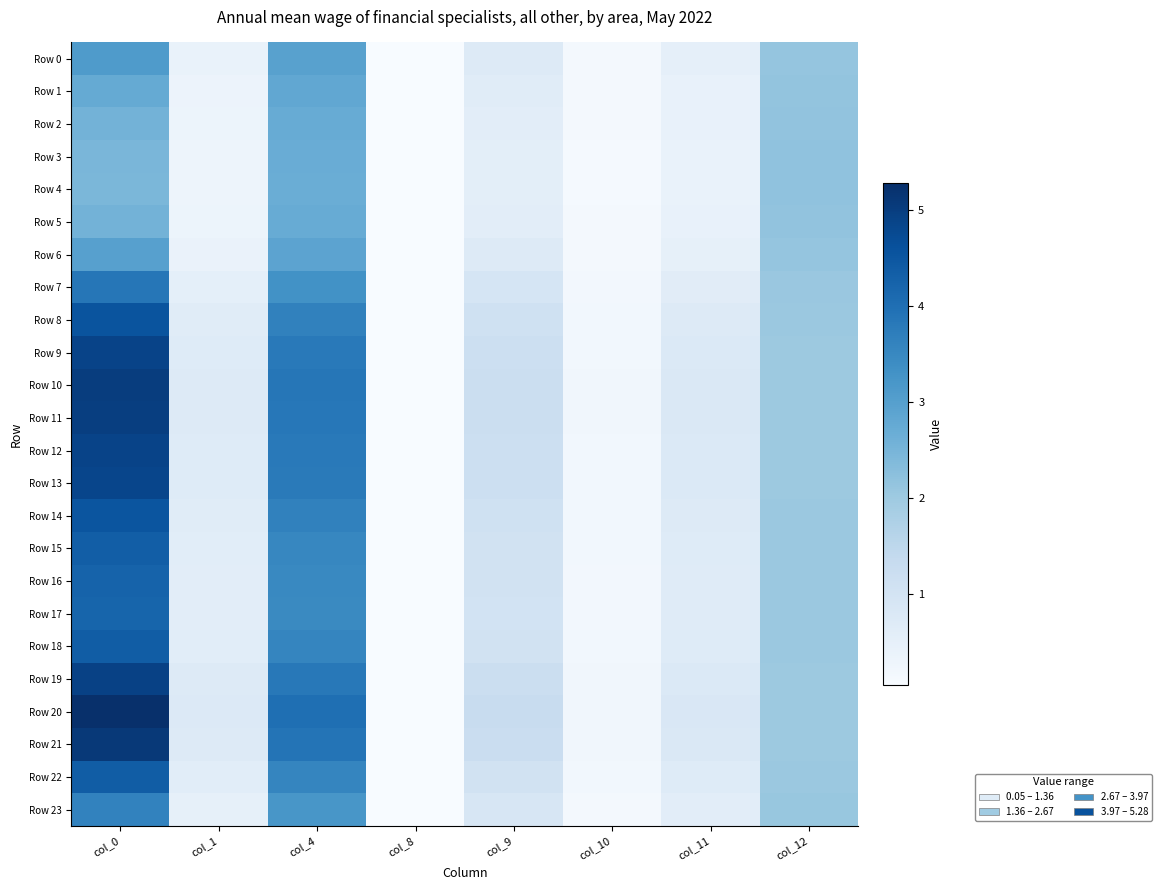

Which series has the widest spread of values?

Row 20